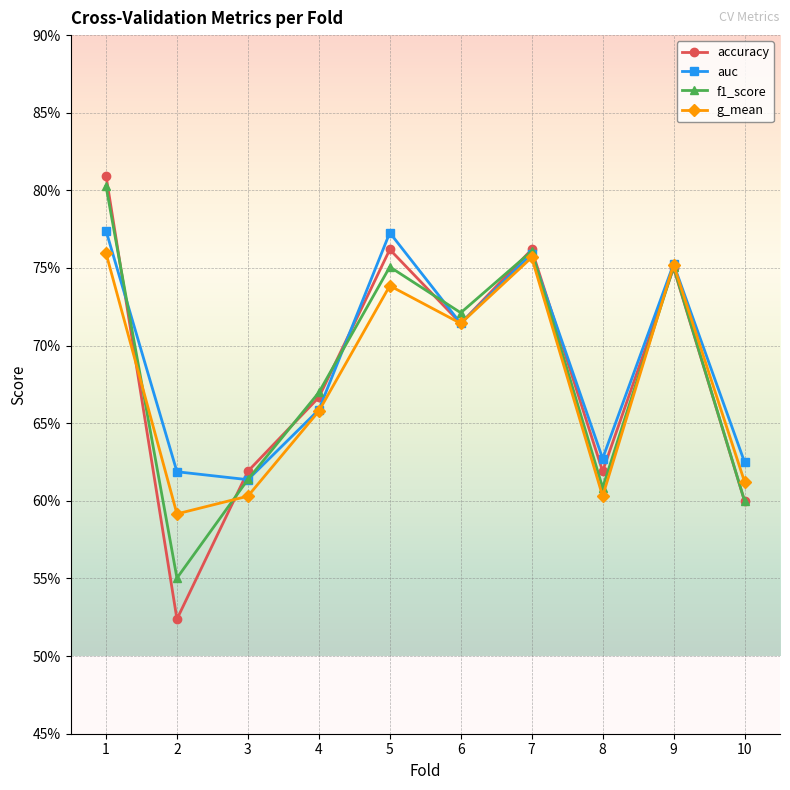

True or false: f1_score and g_mean intersect in this chart.

True